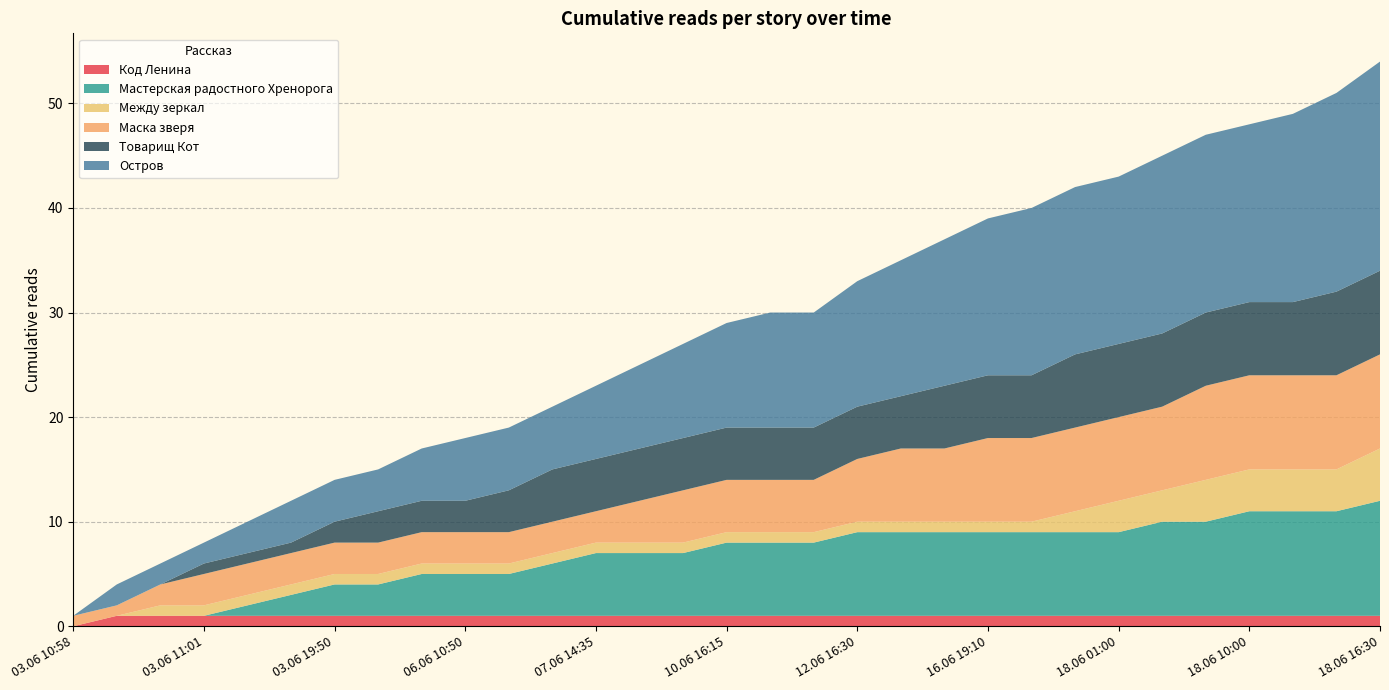

Reading right to left, extract all data points from this chart.

Код Ленина: 1	1	1	1	1	1	1	1	1	1	1	1	1	1	1	1	1	1	1	1	1	1	1	1	1	1	1	1	1	1	0
Мастерская радостного Хренорога: 11	10	10	10	9	9	8	8	8	8	8	8	8	7	7	7	6	6	6	5	4	4	4	3	3	2	1	0	0	0	0
Между зеркал: 5	4	4	4	4	3	3	2	1	1	1	1	1	1	1	1	1	1	1	1	1	1	1	1	1	1	1	1	1	0	0
Маска зверя: 9	9	9	9	9	8	8	8	8	8	7	7	6	5	5	5	5	4	3	3	3	3	3	3	3	3	3	3	2	1	1
Товарищ Кот: 8	8	7	7	7	7	7	7	6	6	6	5	5	5	5	5	5	5	5	5	4	3	3	3	2	1	1	1	0	0	0
Остров: 20	19	18	17	17	17	16	16	16	15	14	13	12	11	11	10	9	8	7	6	6	6	5	4	4	4	3	2	2	2	0